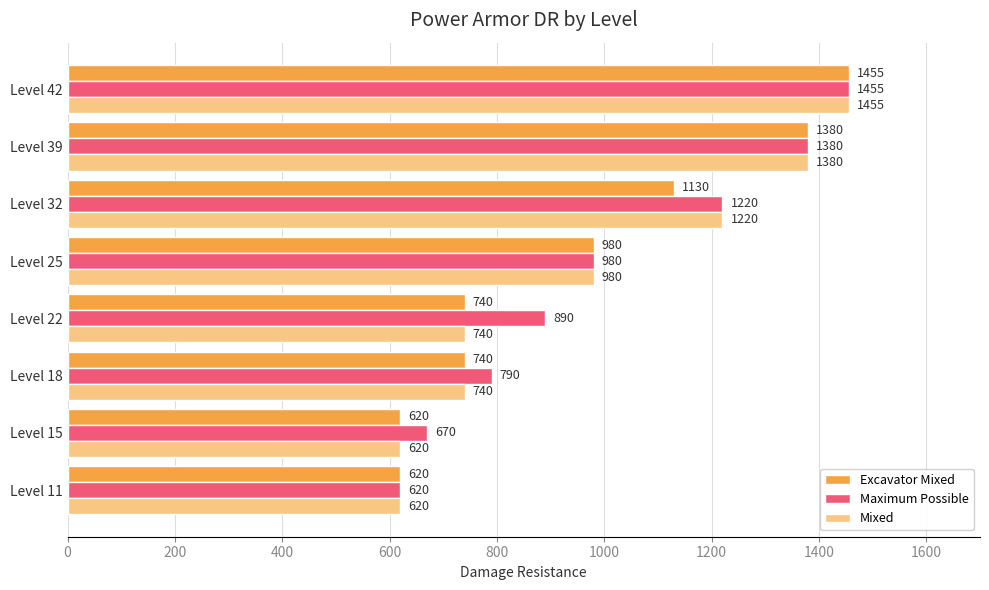

At how many categories does at least one series exceed 1032?

3